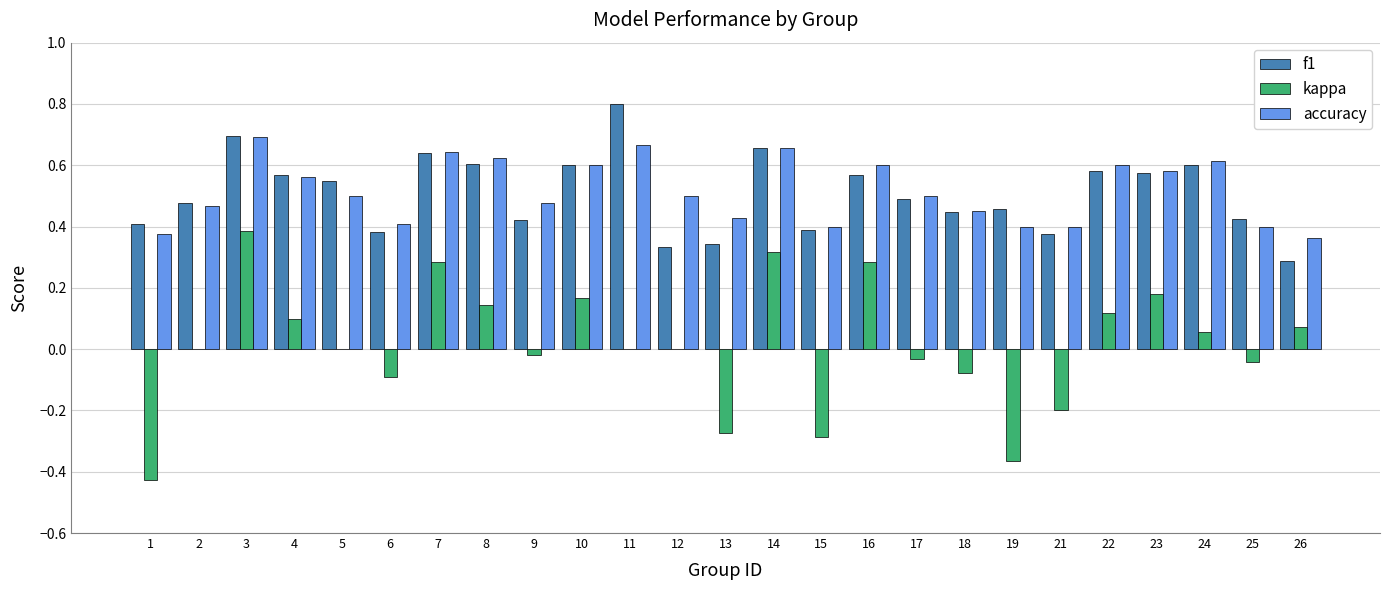

What is the sum of all accuracy values?

12.9